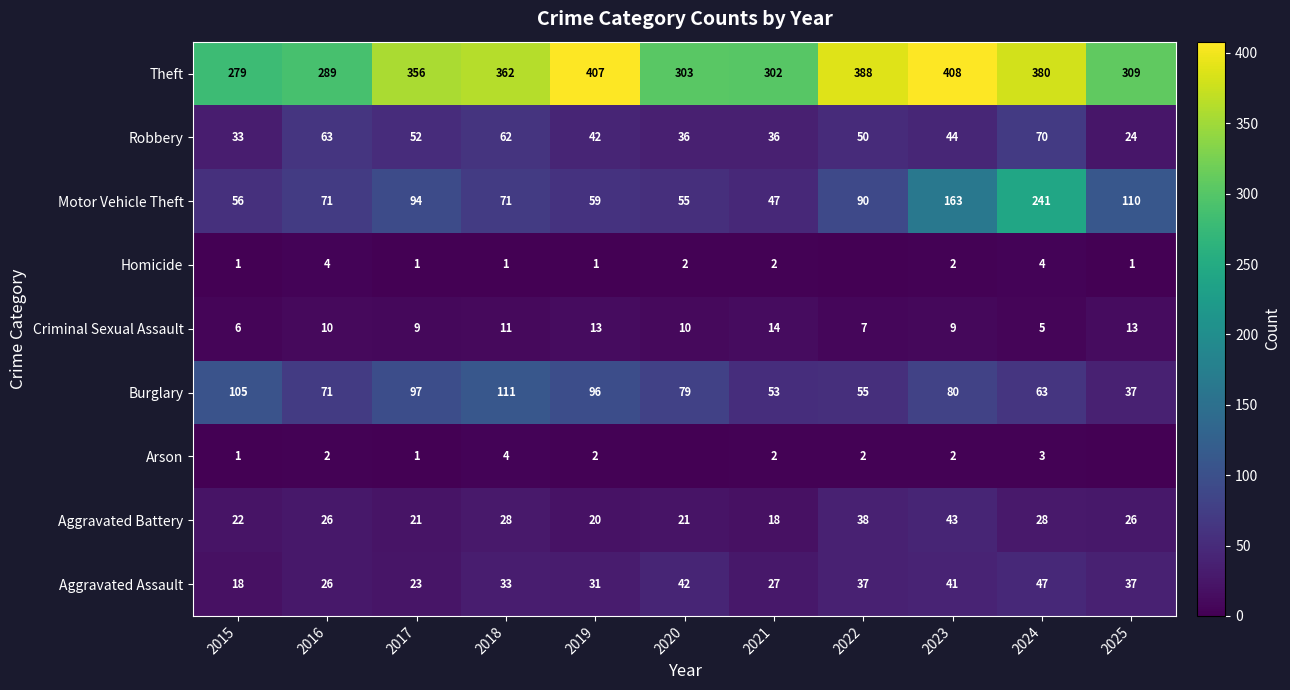

At 2024, list the series in order from smallest to largest.

Arson, Homicide, Criminal Sexual Assault, Aggravated Battery, Aggravated Assault, Burglary, Robbery, Motor Vehicle Theft, Theft